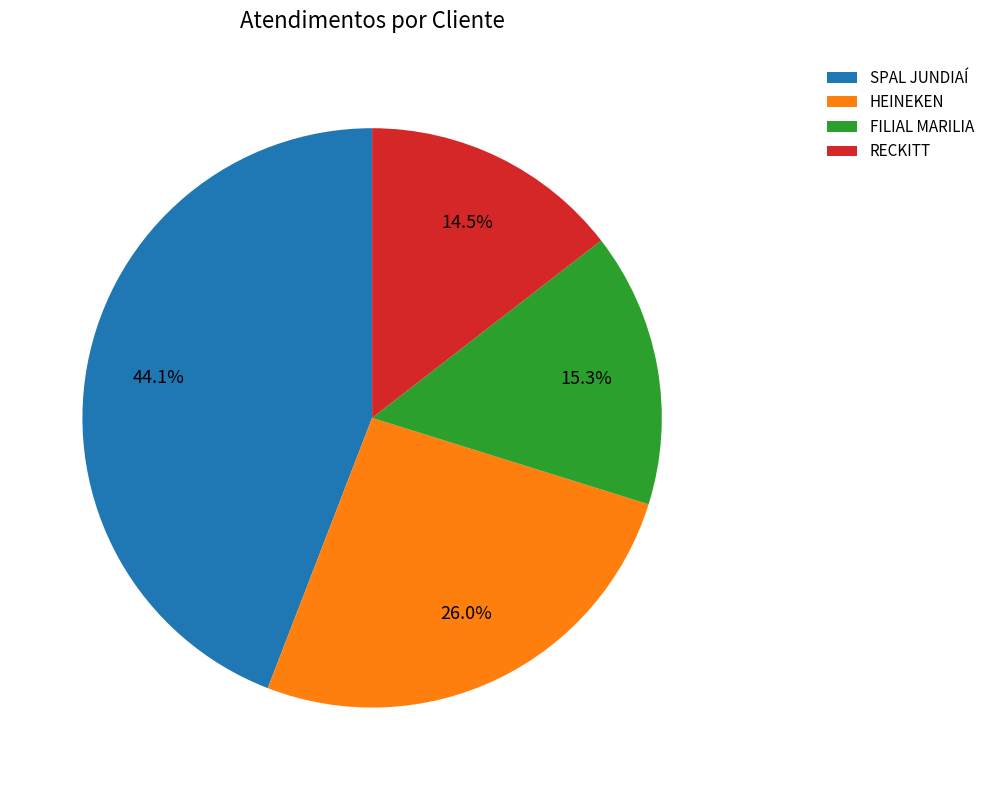

True or false: HEINEKEN accounts for 26% of the total.

True